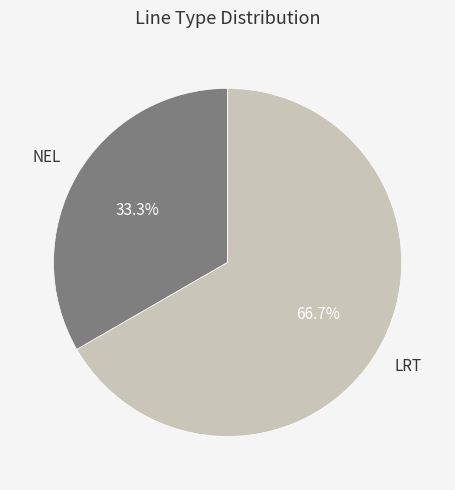

Does any single category account for the majority?

Yes